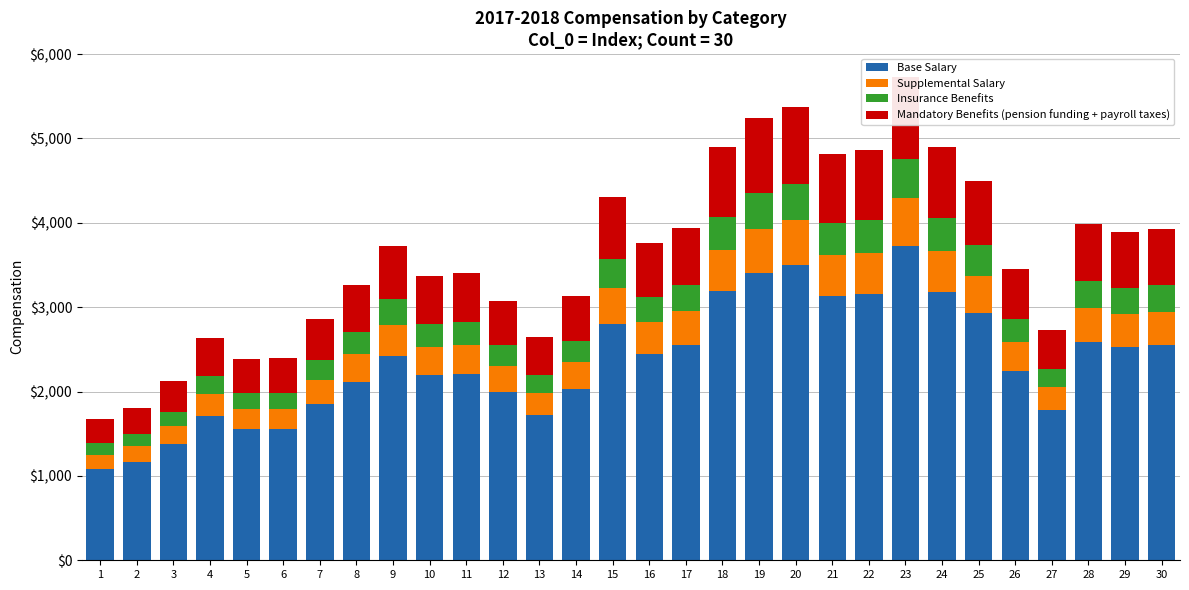

The value of Base Salary at 24 is 4245.6. True or false?

False